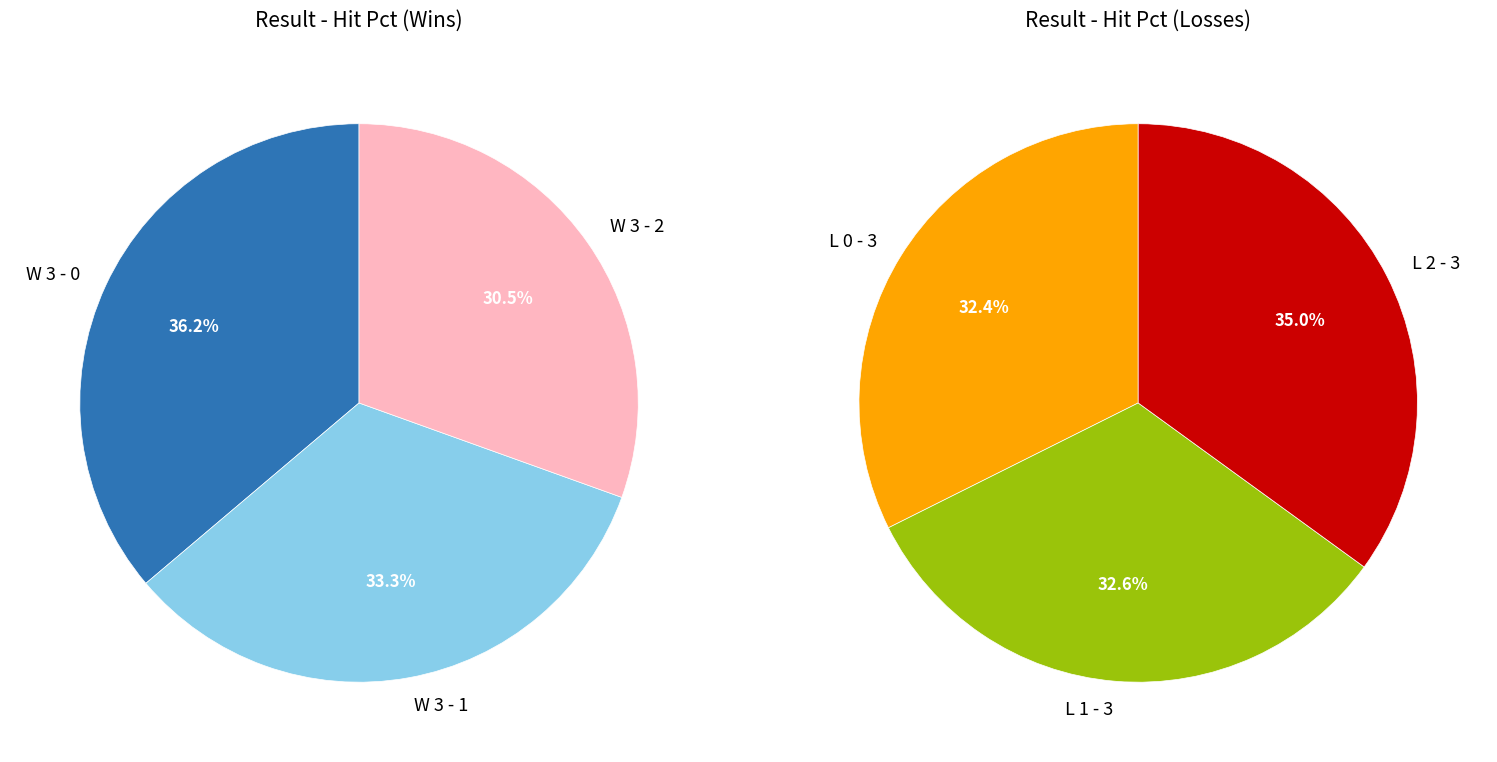

How many segments does this pie chart have?

6